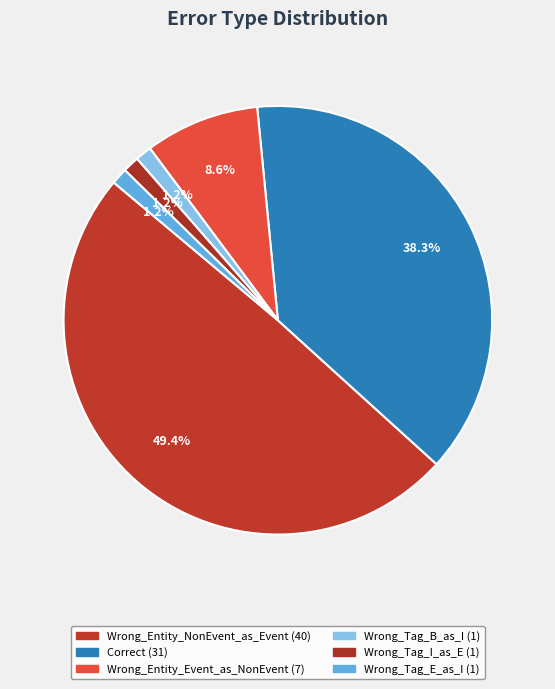

To the nearest percent, what is the combined percentage of Wrong_Tag_E_as_I and Correct?

40%